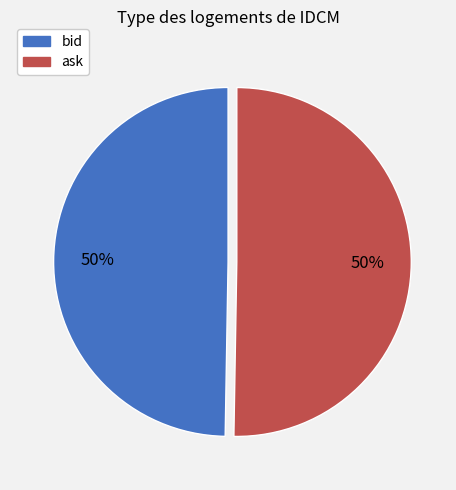

Is it true that bid is 50% of the pie?

True